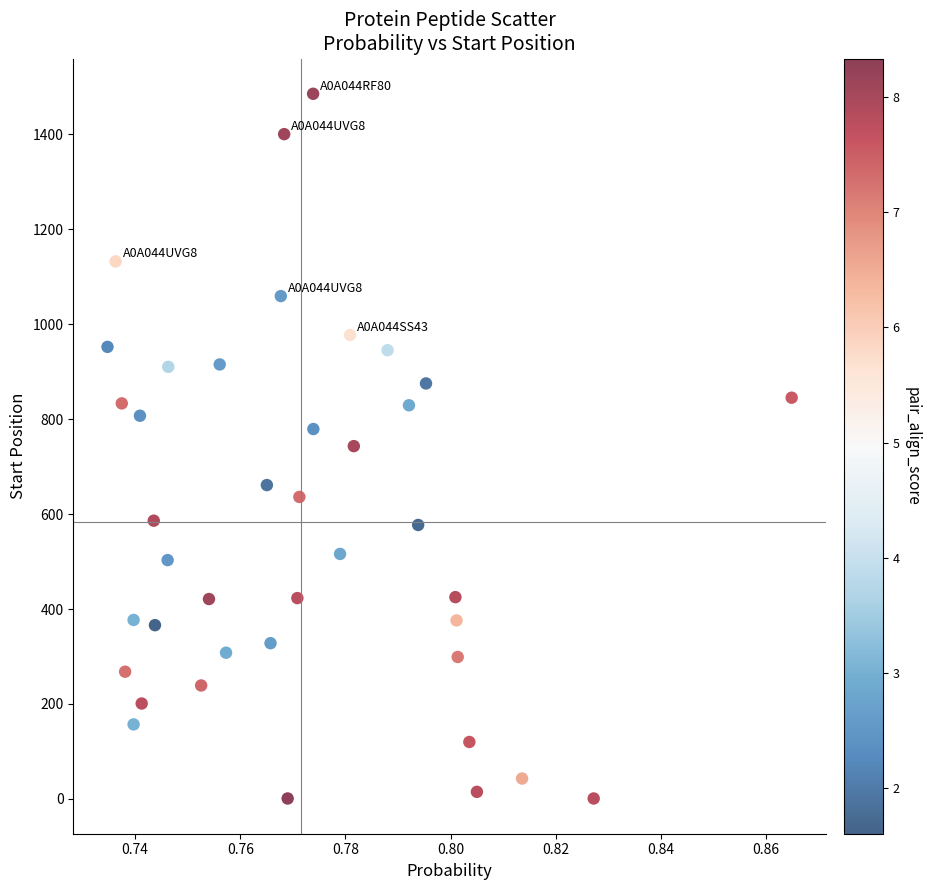

What is the range of Y values (max minus min)?

1484